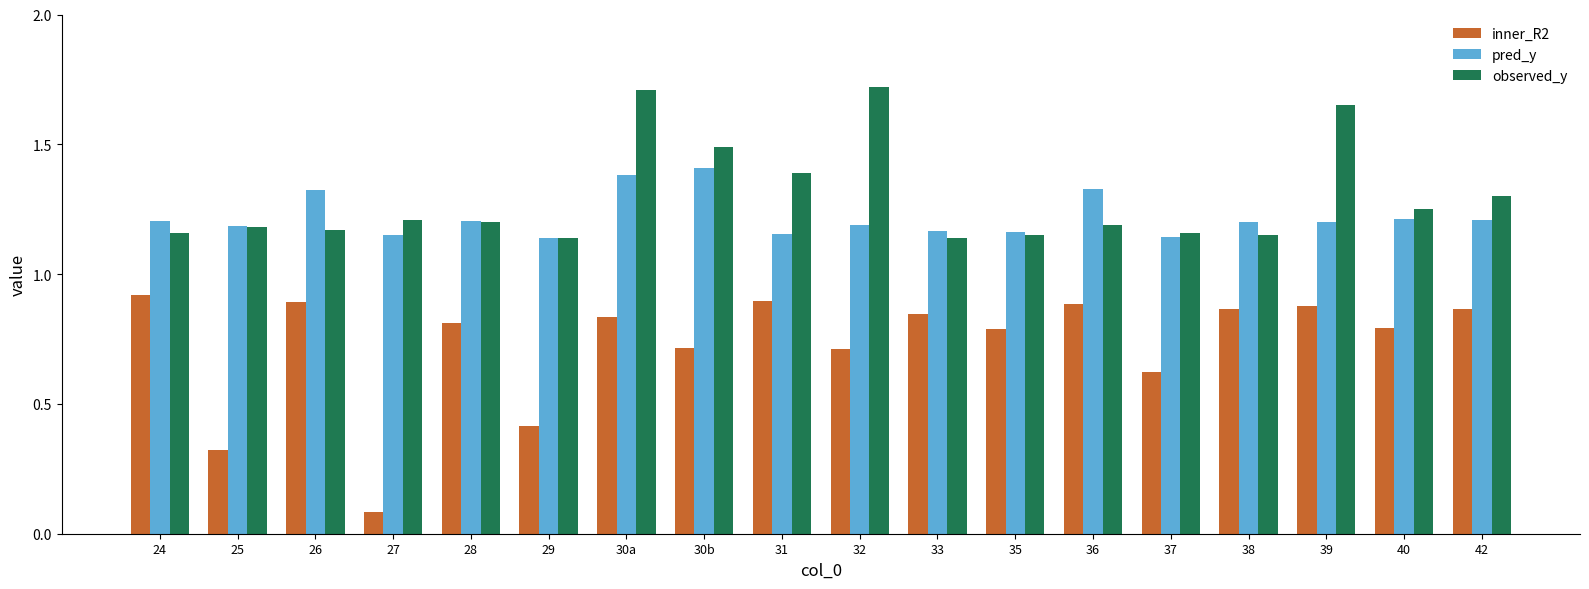

What is the sum of all inner_R2 values?

13.1